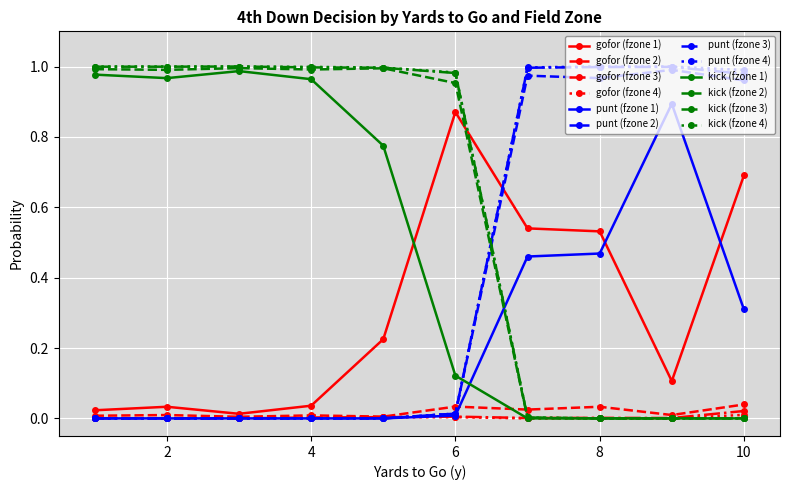

After their last crossing, which series has the higher values: punt (fzone 4) or gofor (fzone 1)?

punt (fzone 4)